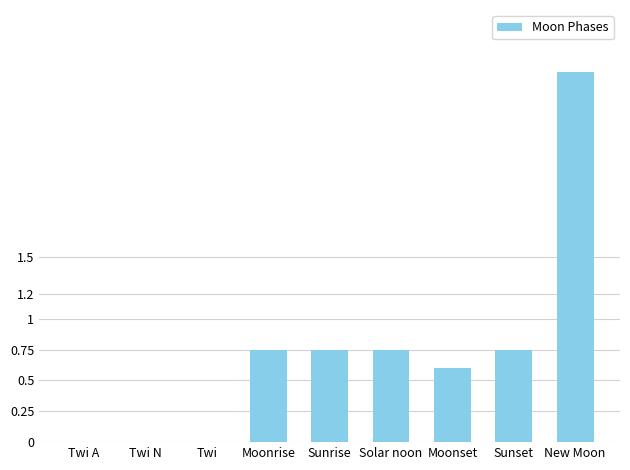

Which label corresponds to the largest value in the chart?

New Moon